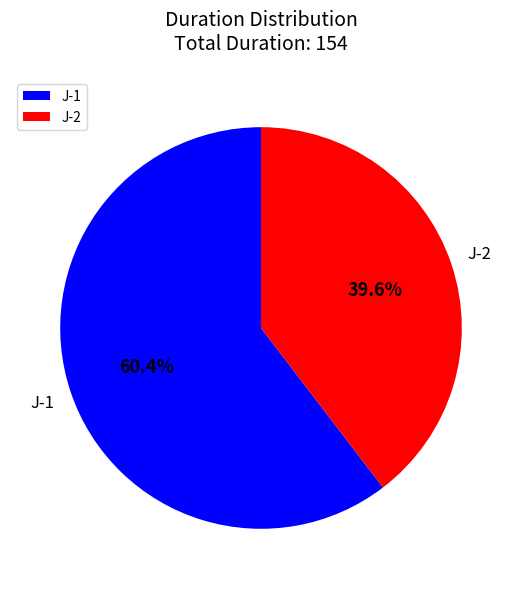

To the nearest percent, what is the combined percentage of J-1 and J-2?

100%